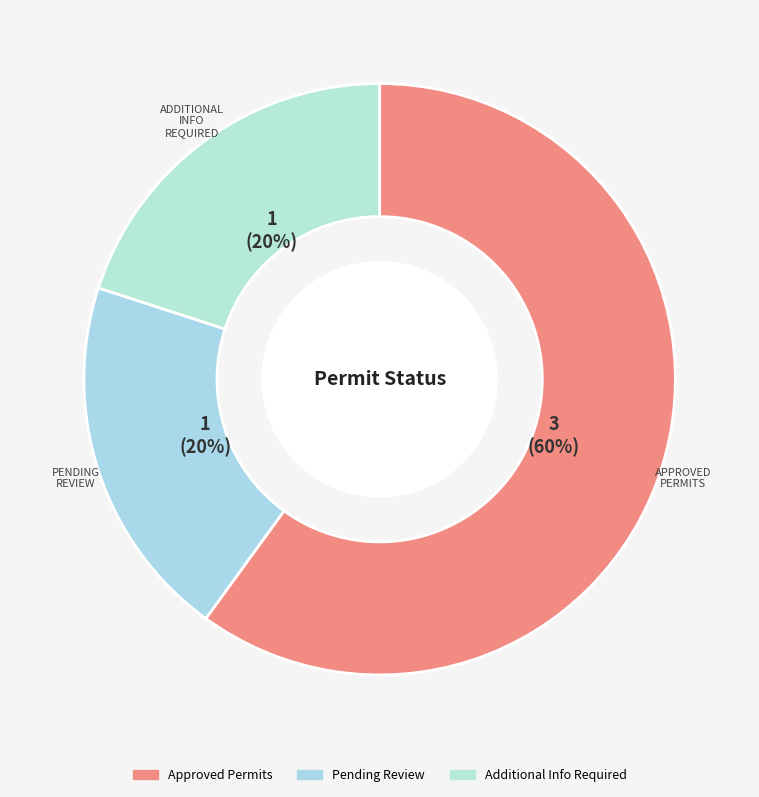

To the nearest percent, what percentage of the pie is Approved Permits?

60%